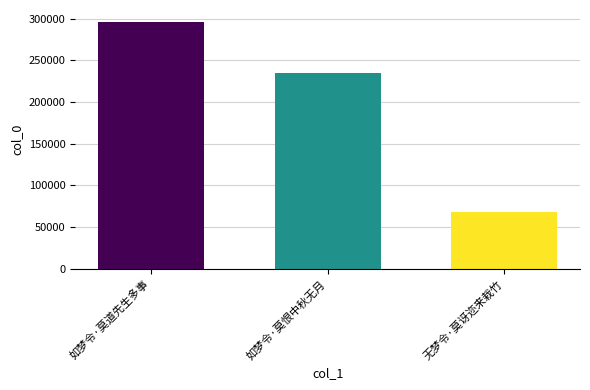

What is the difference between the values at 如梦令·莫恨中秋无月 and 如梦令·莫道先生多事?

60233